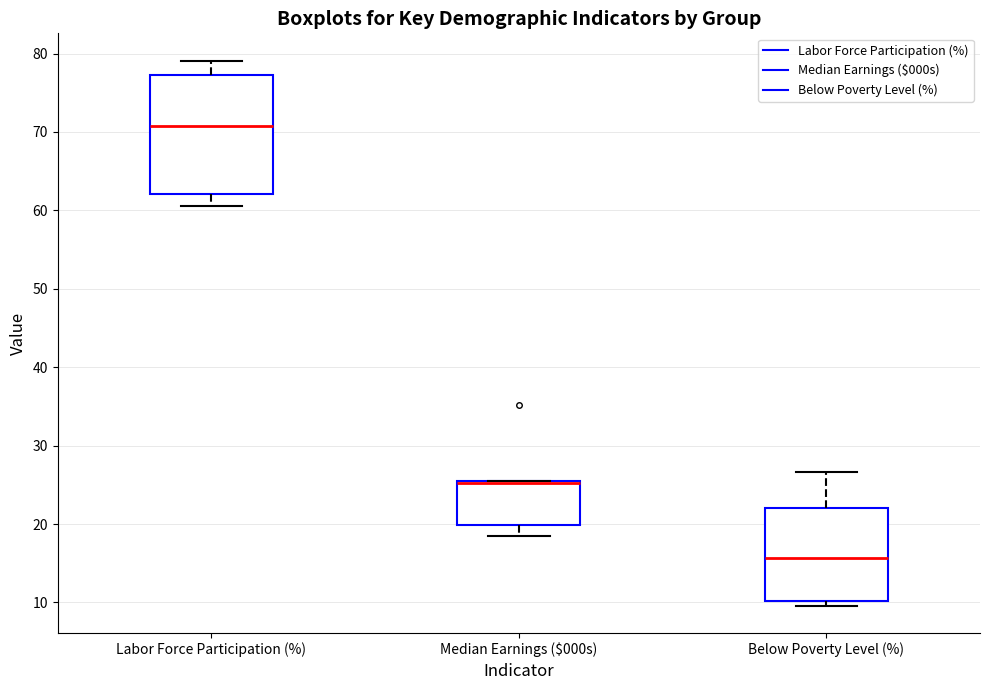

Reading left to right, transcribe this box plot: for each box, give where its median line is, the range the box spans, and where its two whiskers end, as read against the y-axis. The values are not printed on the chart, so give them approximately, as read against the axis.

Labor Force Participation (%): median 71, box 62 to 77, whiskers 61 to 79
Median Earnings ($000s): median 25 (drawn on the box's upper edge), box 20 to 25, whiskers 19 to 25
Below Poverty Level (%): median 16, box 10 to 22, whiskers 10 (just below the box's lower edge) to 27